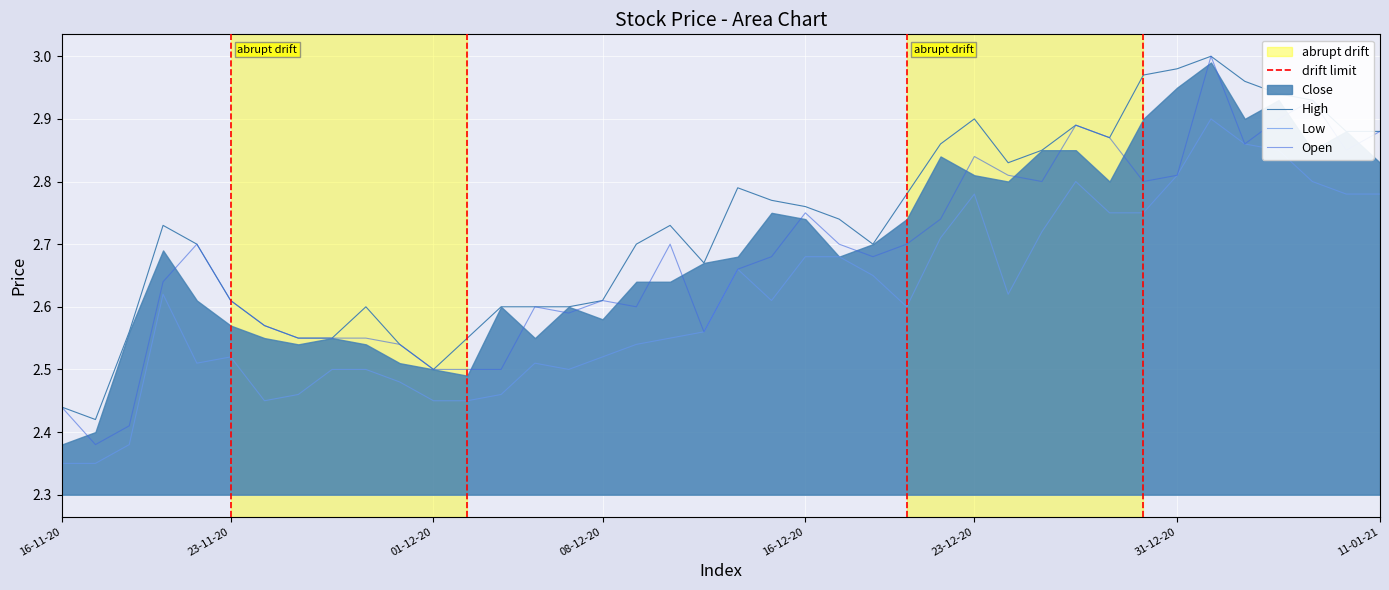

True or false: Open has more than 1 points higher than both neighbors.

True